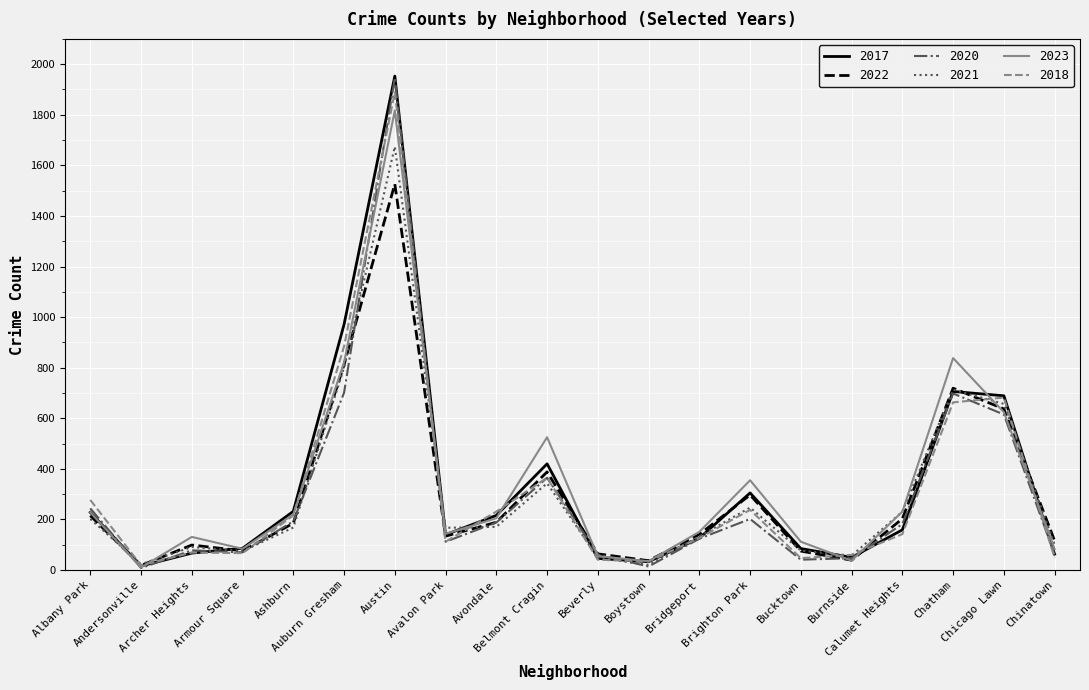

List the series in order of their peak value, highest first.

2017, 2020, 2018, 2023, 2021, 2022